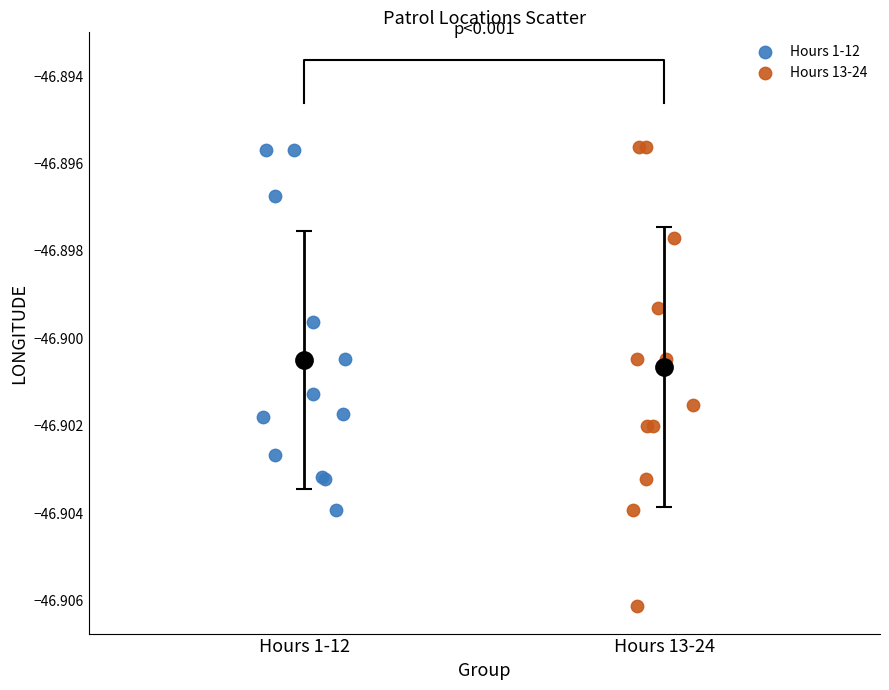

Which series has the widest spread of Y values?

Hours 13-24